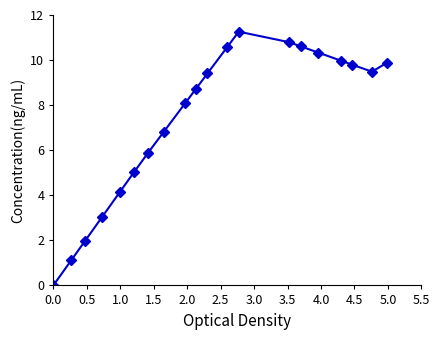

How many distinct data groups are displayed?

1